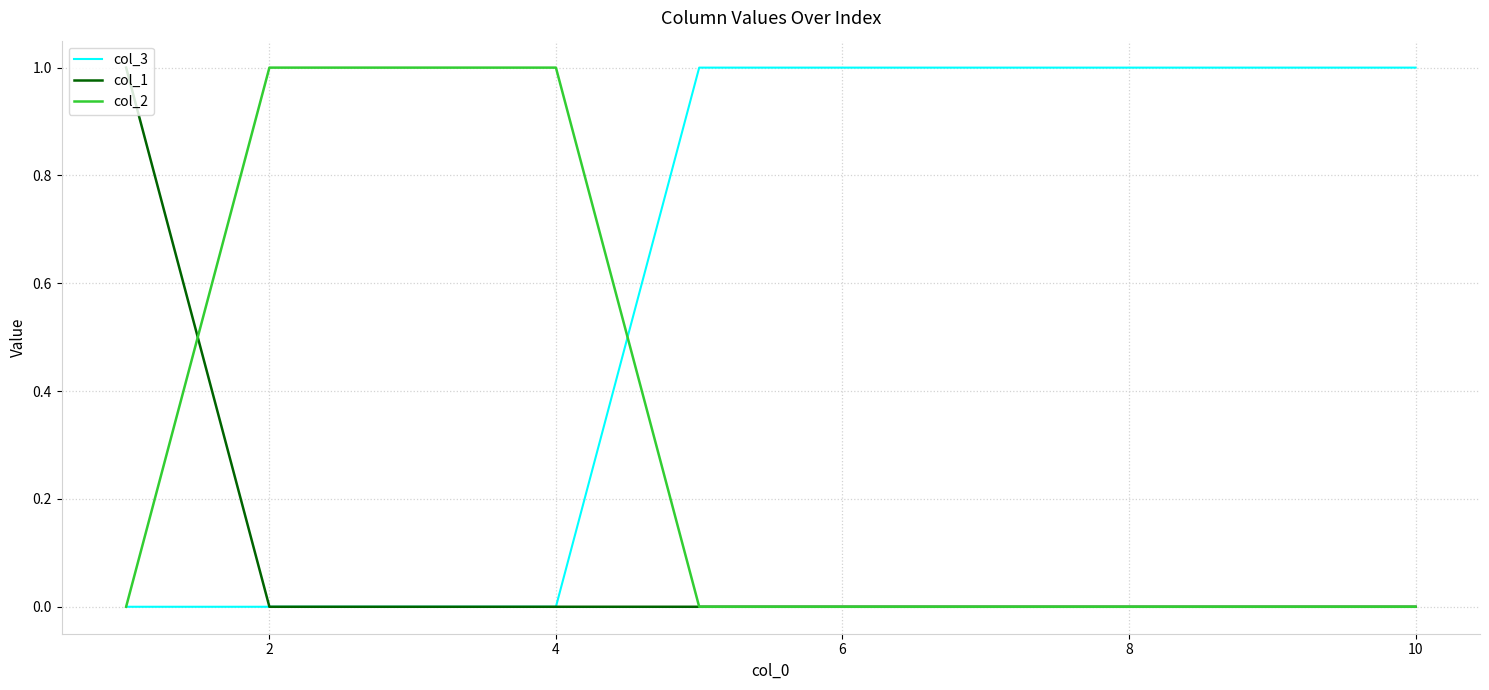

Rank the series by their average value, from lowest to highest.

col_1, col_2, col_3